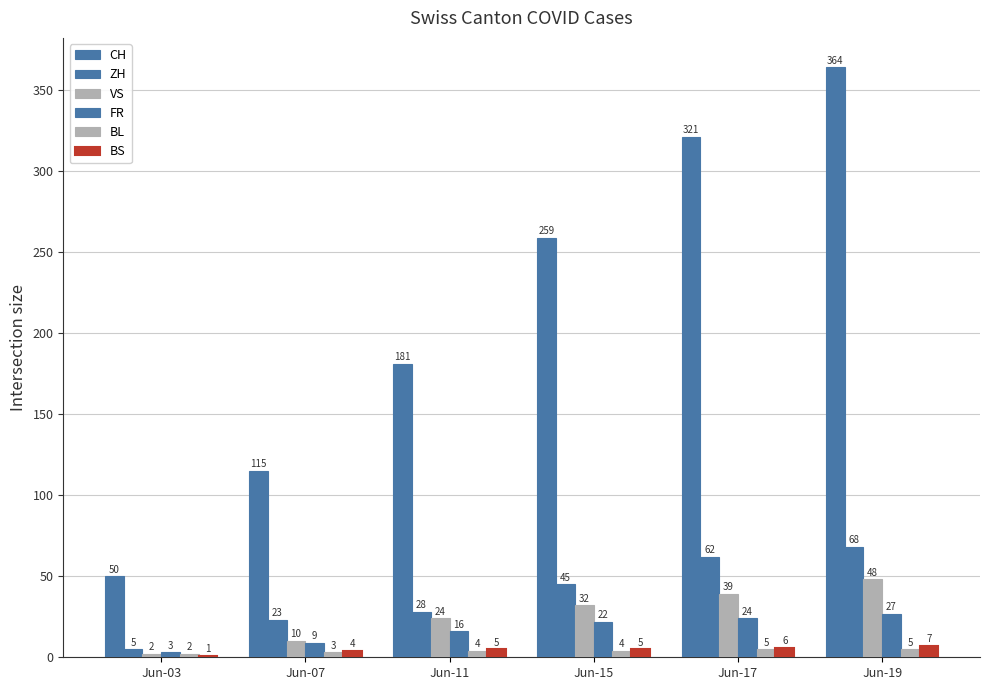

Rank the series by their maximum value, from highest to lowest.

CH, ZH, VS, FR, BS, BL